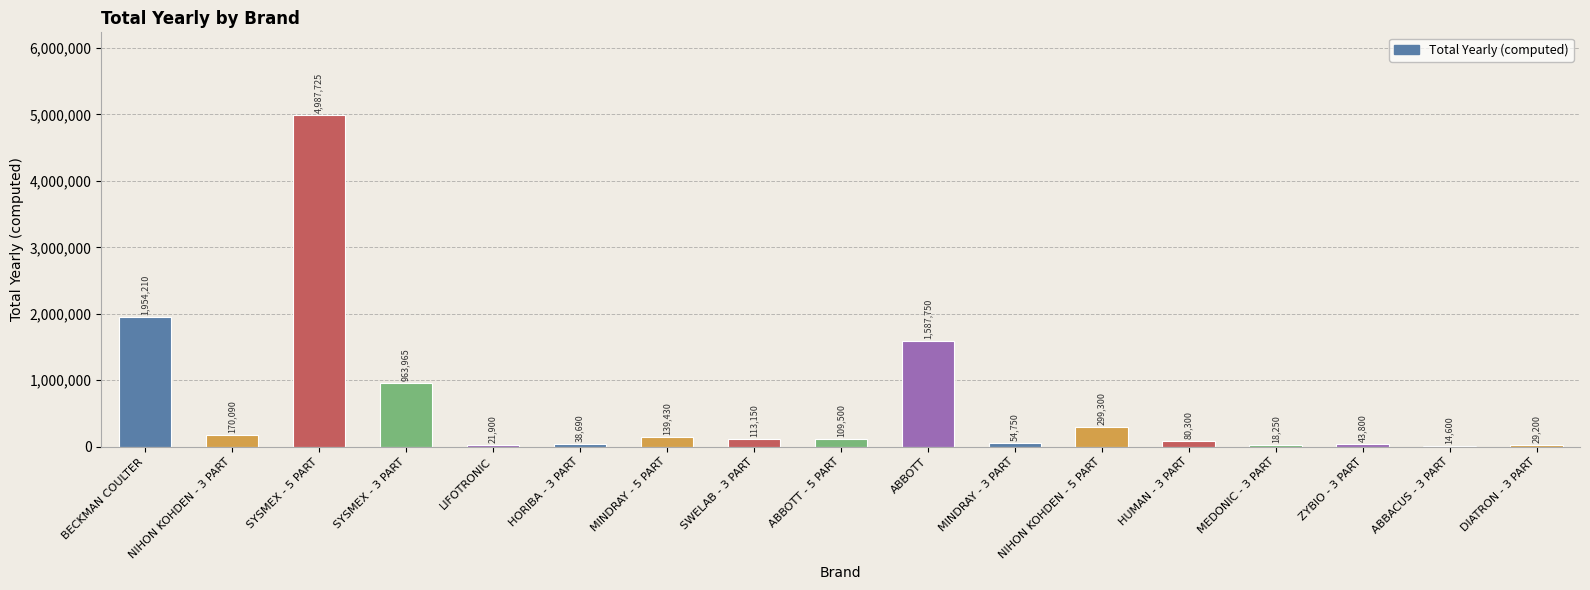

How many data points does each series have?

17